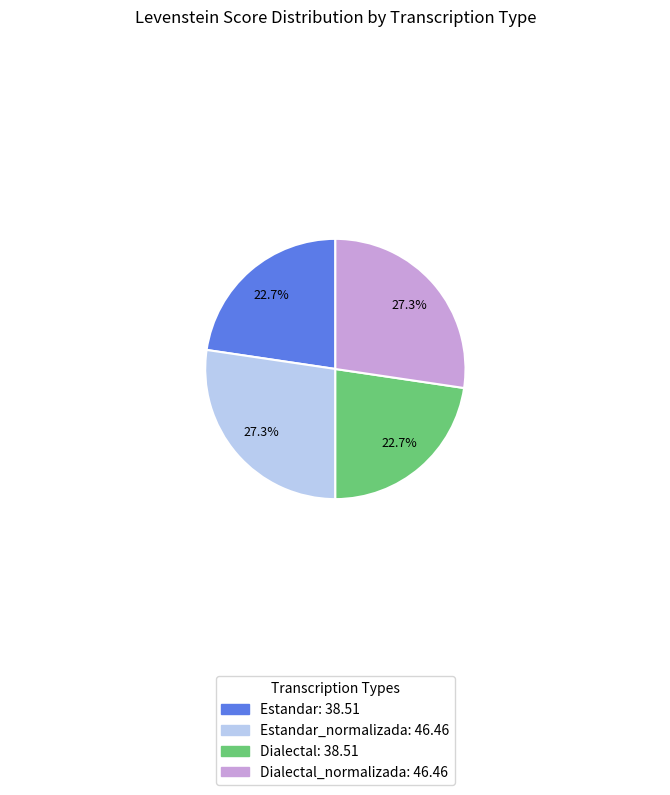

Count the number of slices in the pie.

4